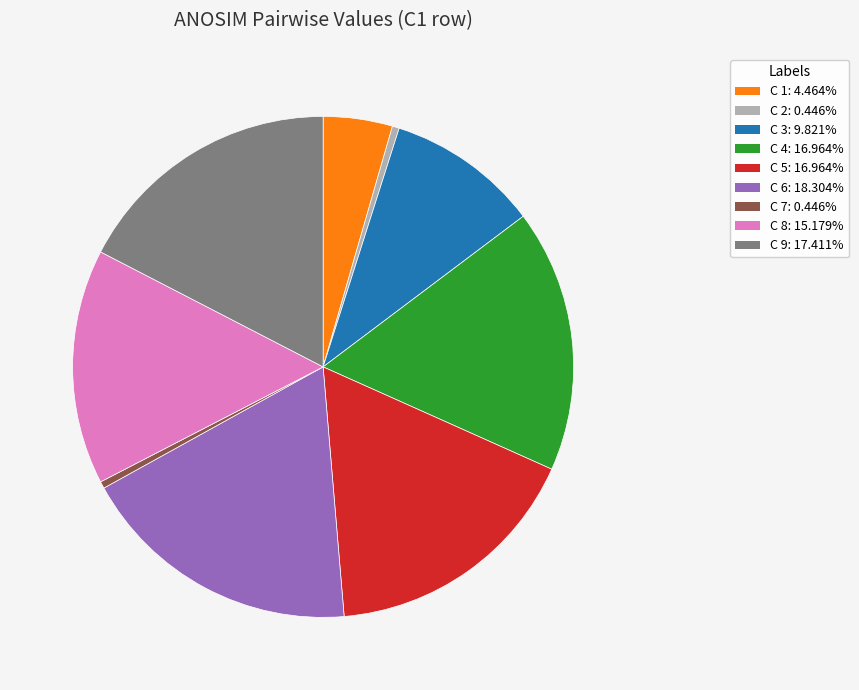

Count the number of slices in the pie.

9